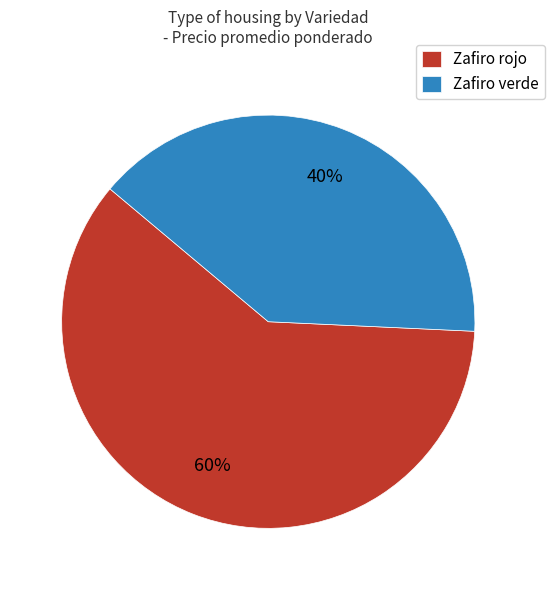

Combined, do Zafiro rojo and Zafiro verde account for over 50%?

Yes